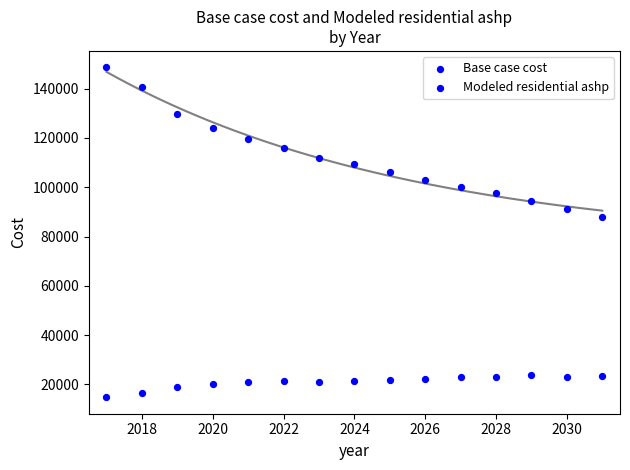

Count the number of points in this scatter plot.

30